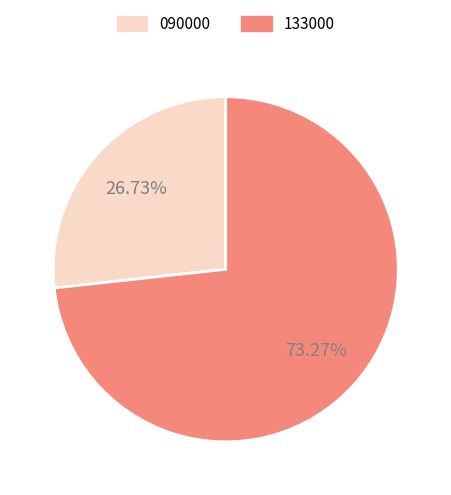

Does 133000 account for over 50% of the chart?

Yes